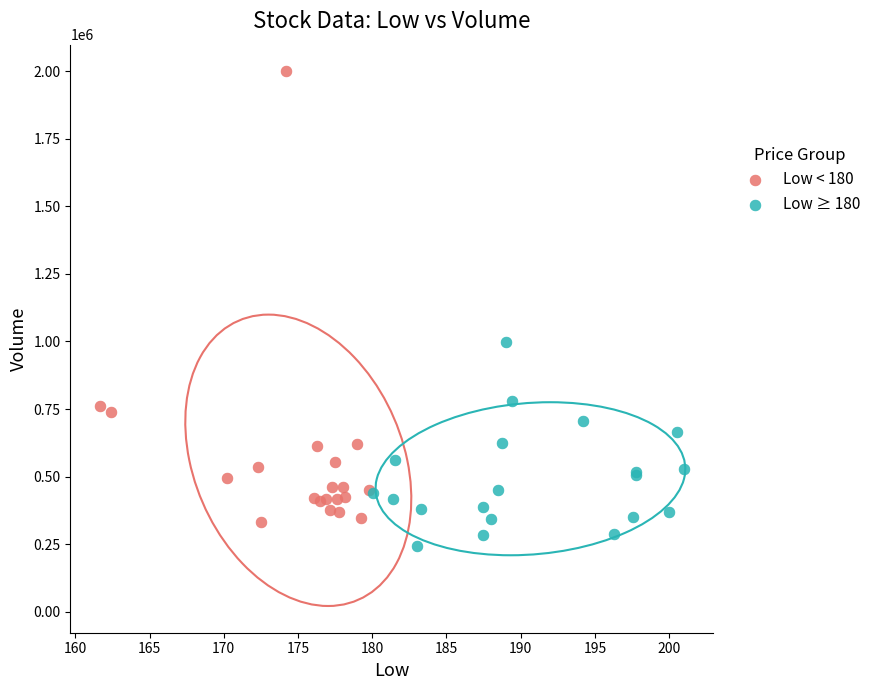

Which series reaches the maximum Y coordinate?

Low < 180